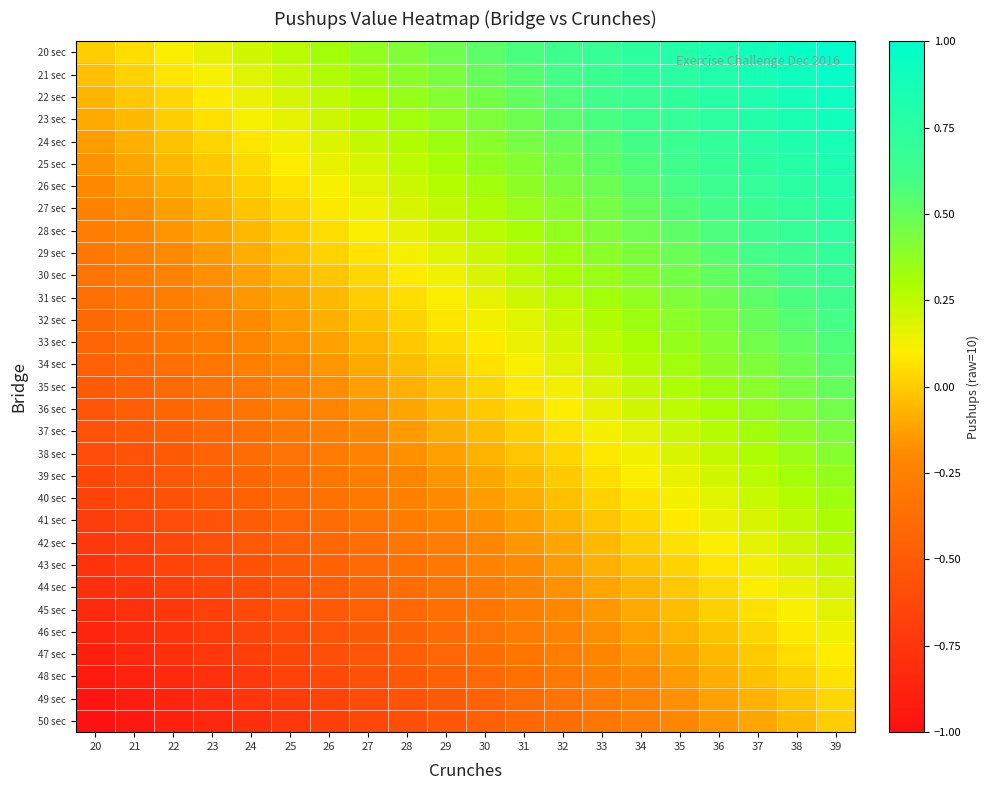

Count the number of categories in the chart.

20